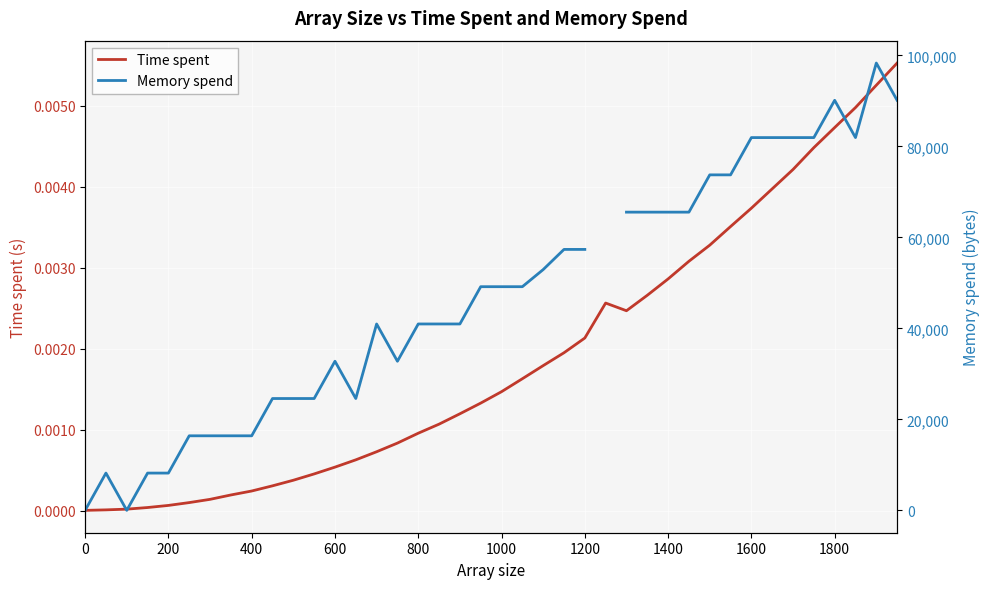

Rank the series by their maximum value, from highest to lowest.

Memory spend, Time spent